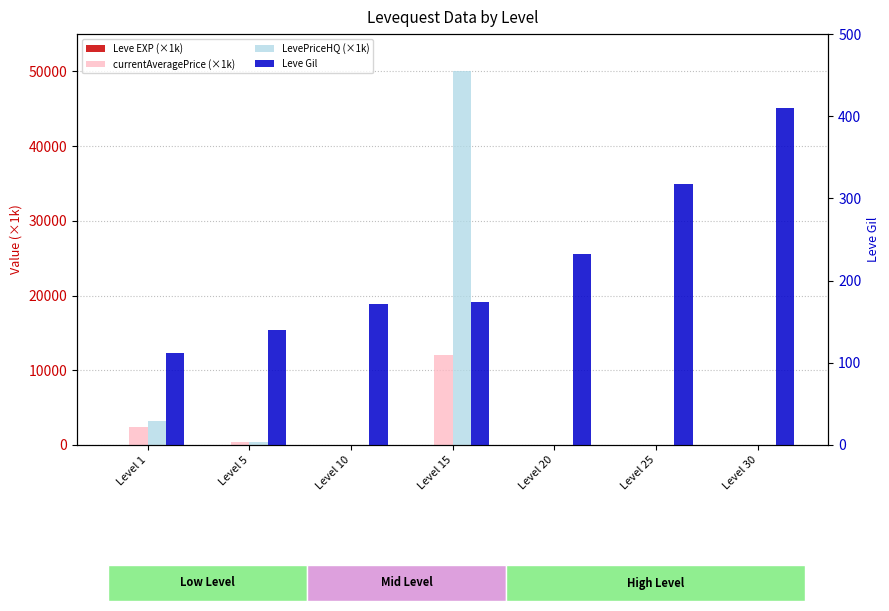

Where is currentAveragePrice (×1k) nearest to the value 6018?

Level 1